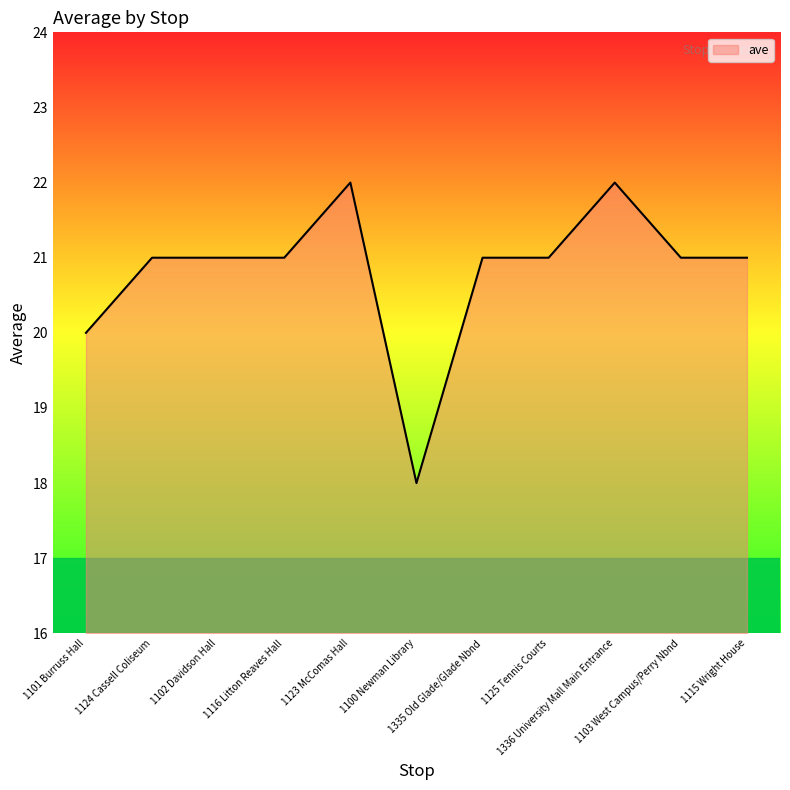

Which label corresponds to the smallest value in the chart?

1100 Newman Library